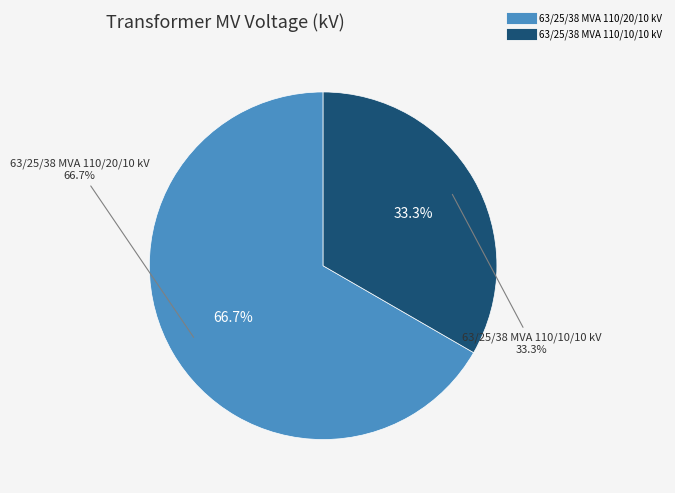

Which category has the smallest portion of the pie?

63/25/38 MVA 110/10/10 kV